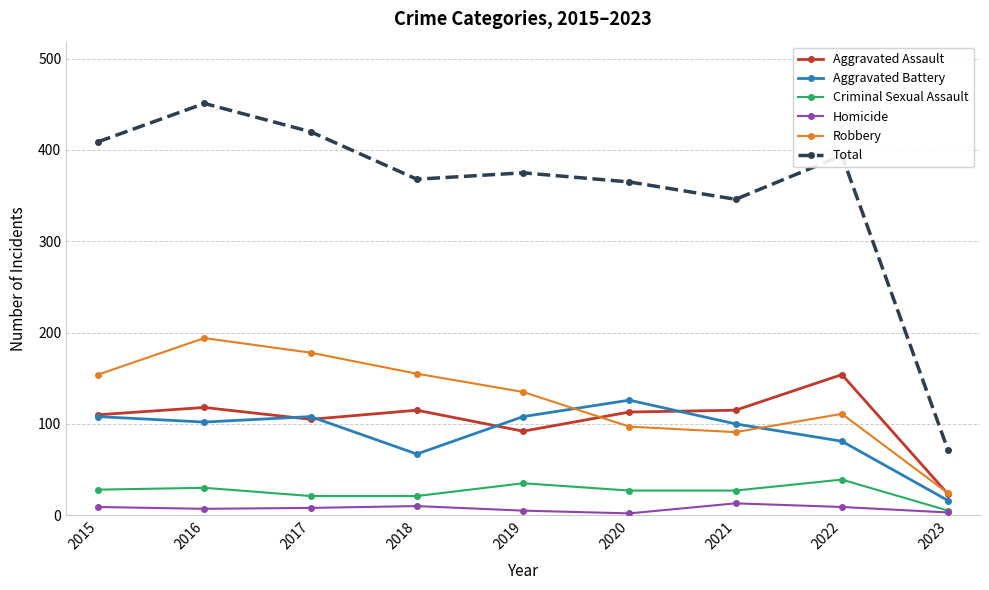

How many lines are shown in the chart?

6